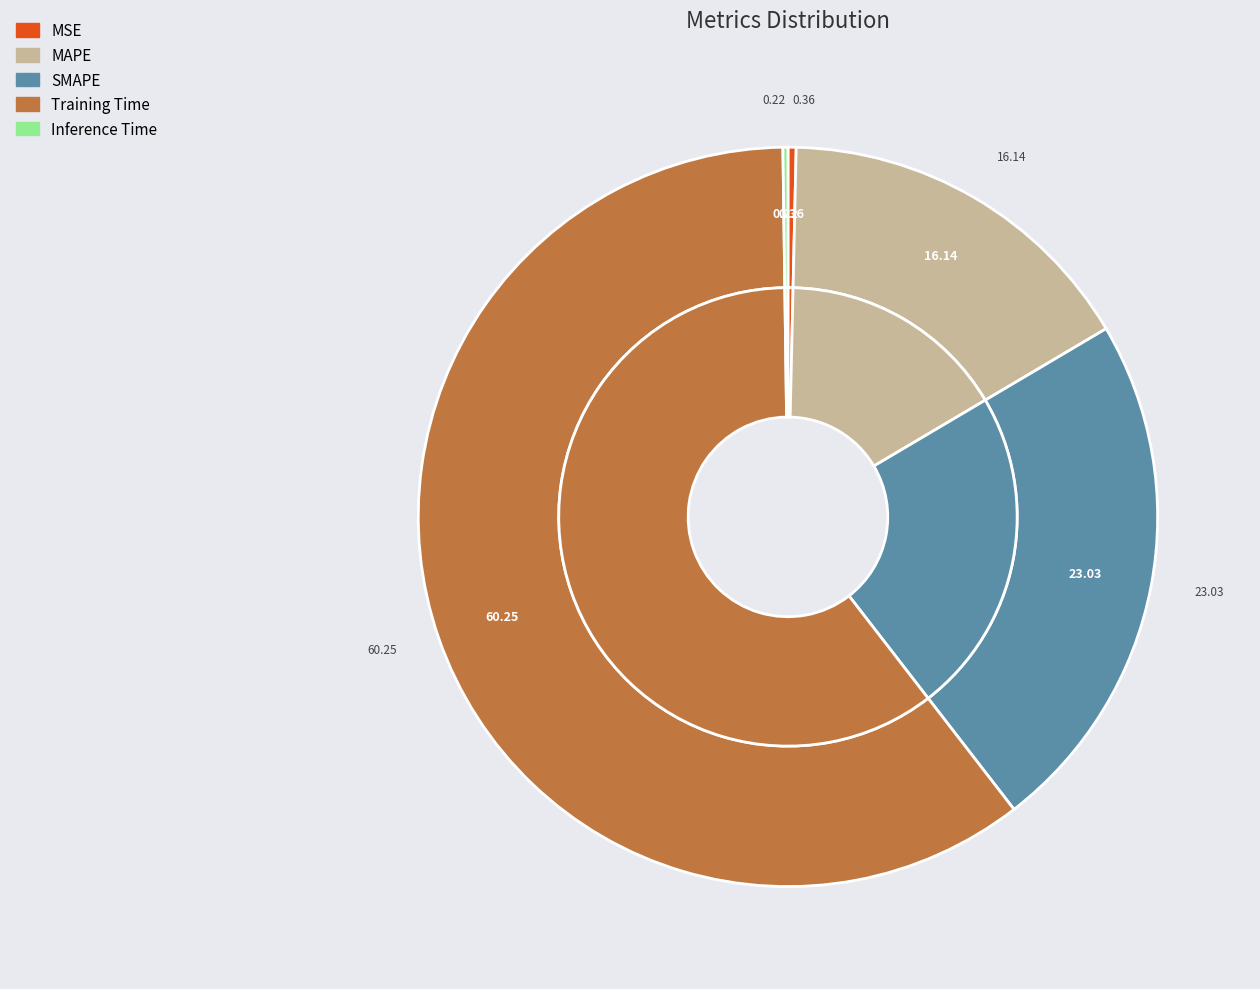

Is it true that SMAPE is 23% of the pie?

True